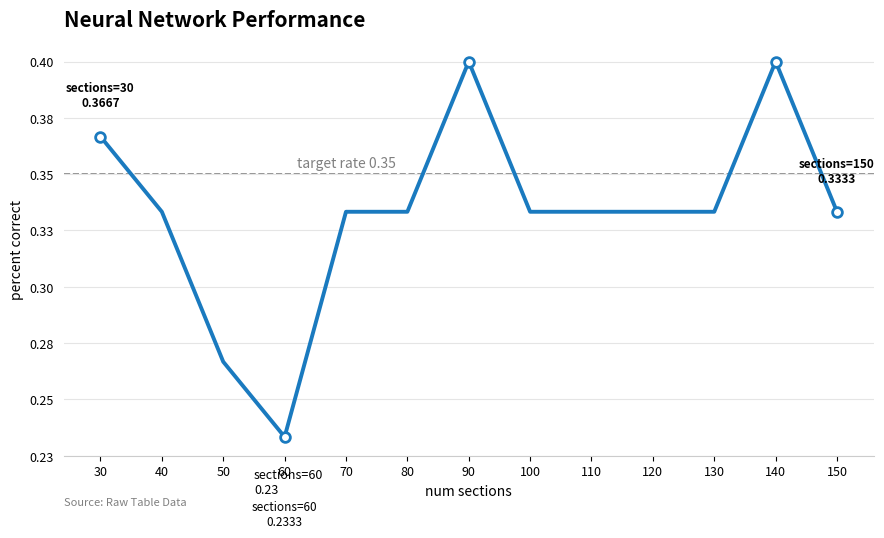

At which label is the value closest to 0?

60